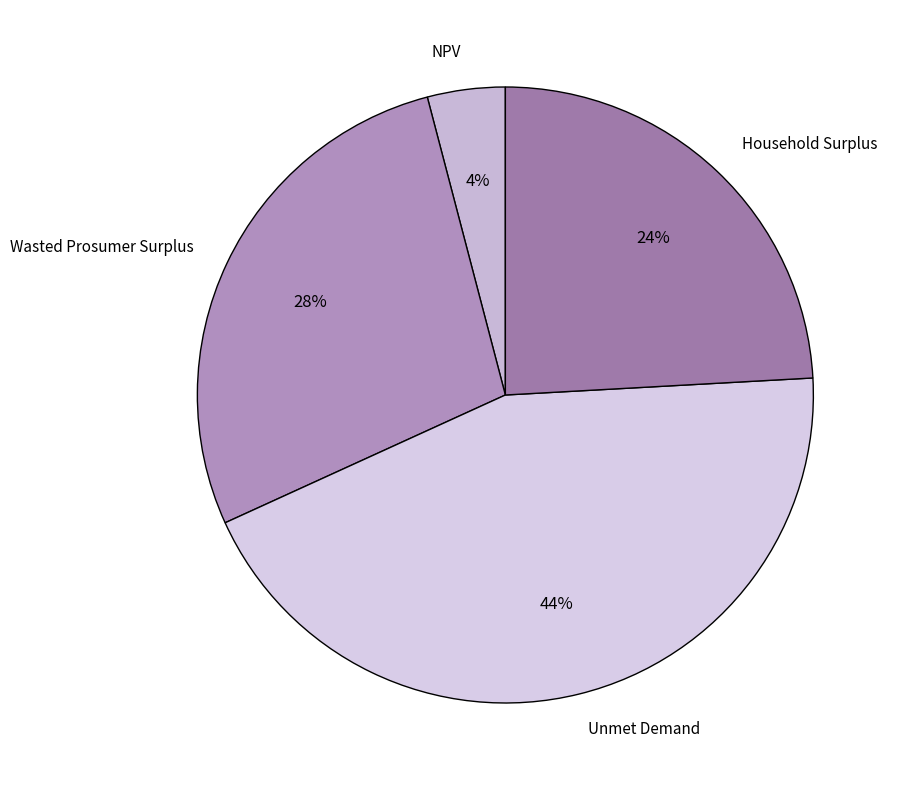

Does Unmet Demand account for over 50% of the chart?

No